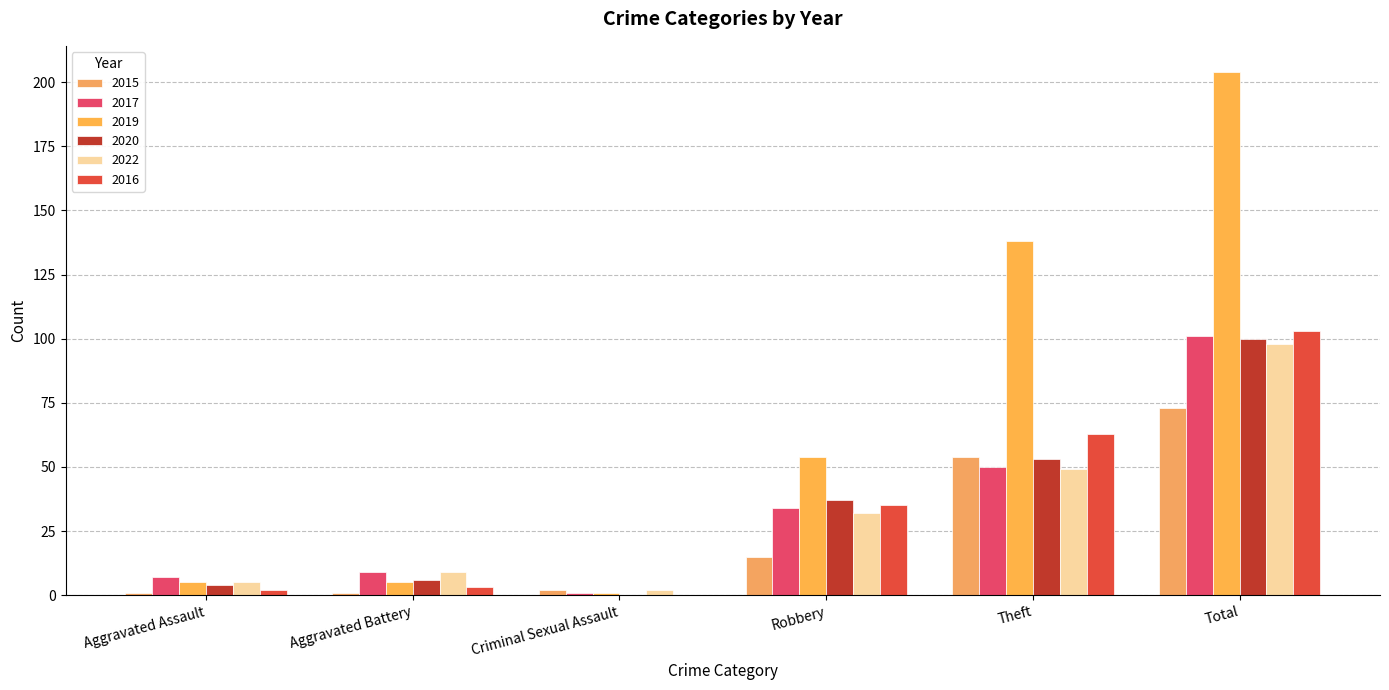

What position from the left is Robbery?

4